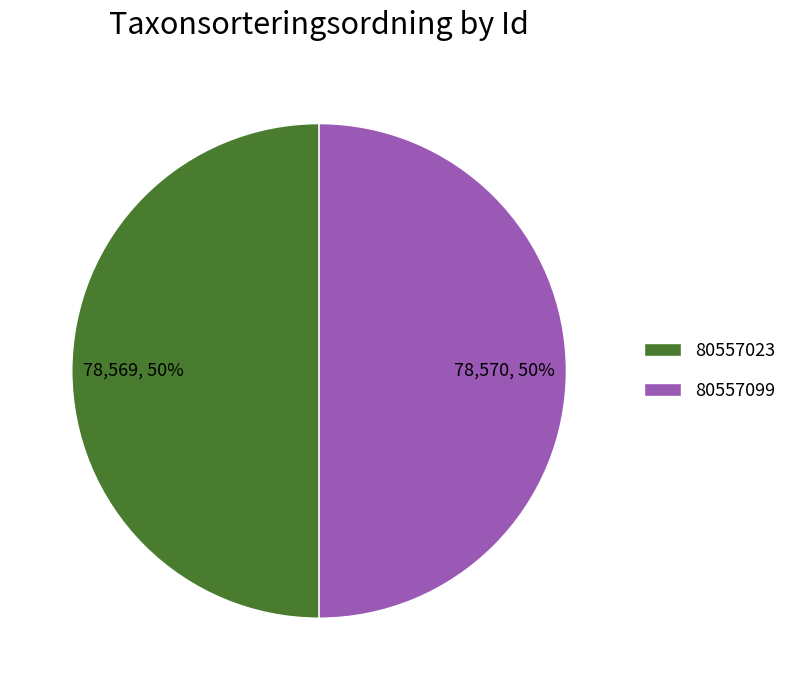

Is it true that 80557023 is 50% of the pie?

True